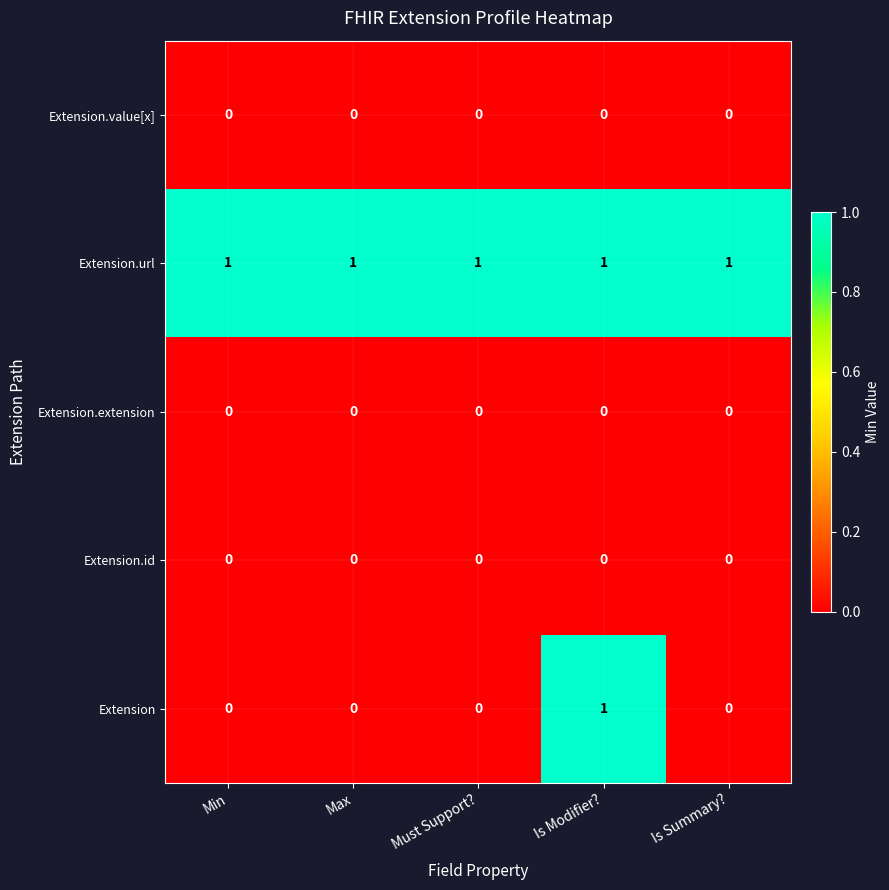

At how many categories does at least one series exceed 0?

5